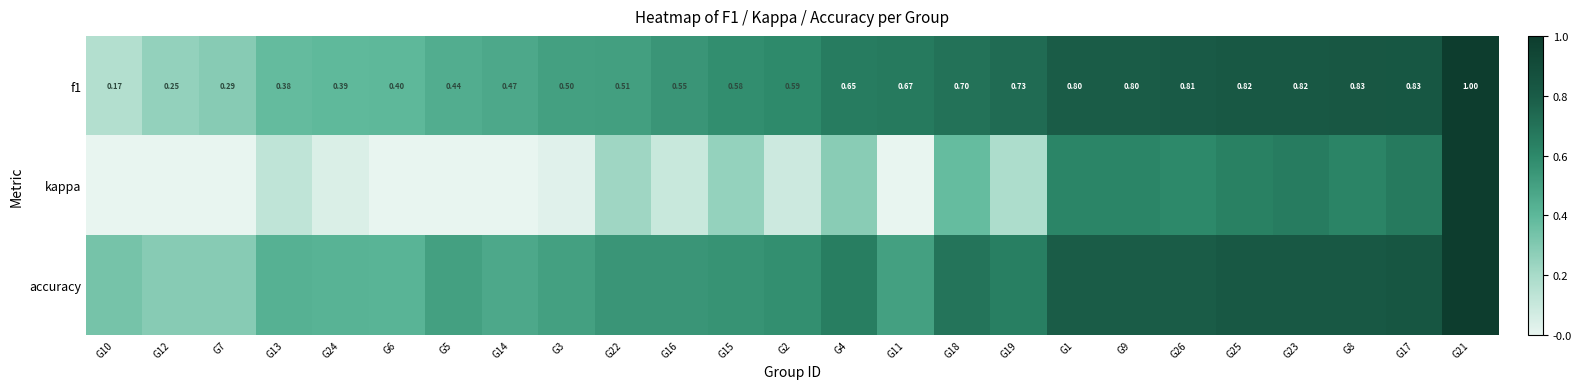

What is the average value of the f1 series?

0.6